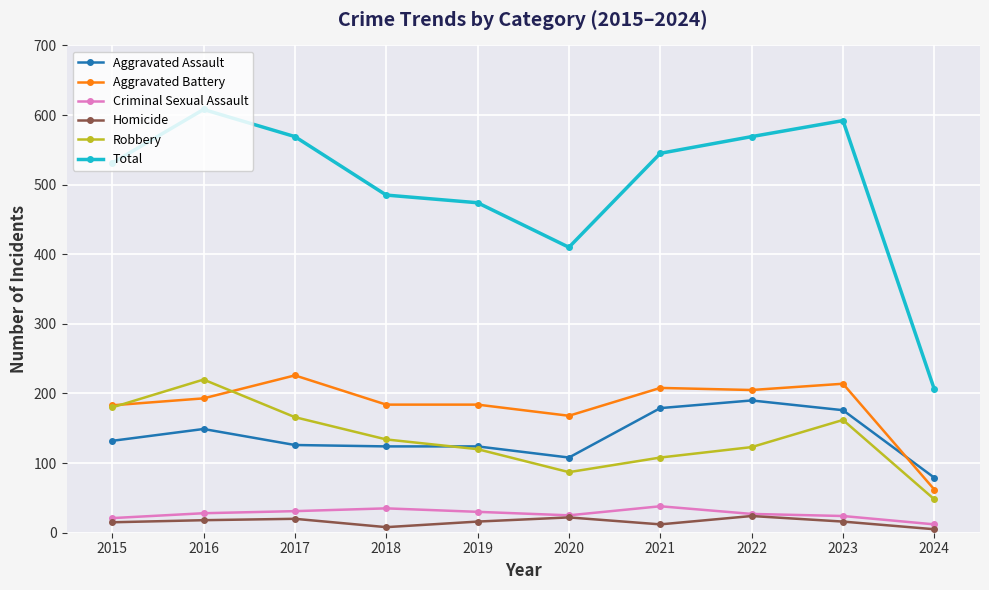

Which series has the largest total across all categories?

Total